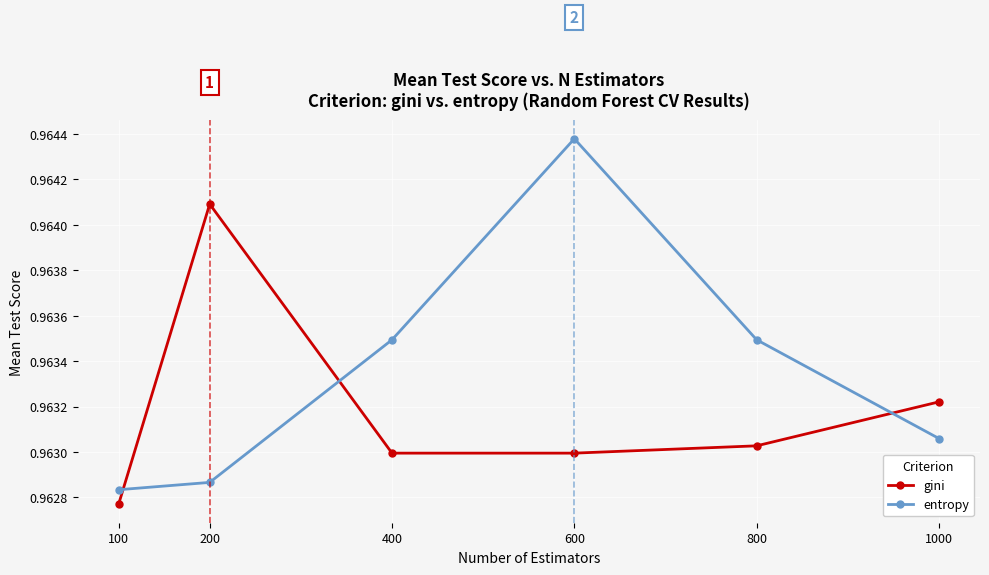

What is the total value across all series at 1000?

1.9